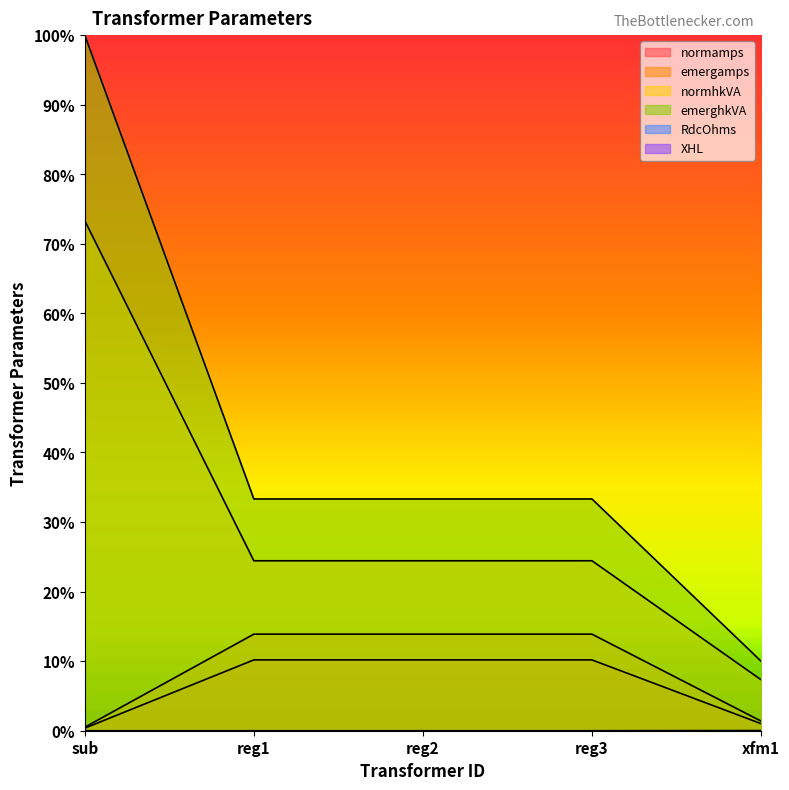

Between sub and xfm1, which series saw the biggest shift?

emerghkVA